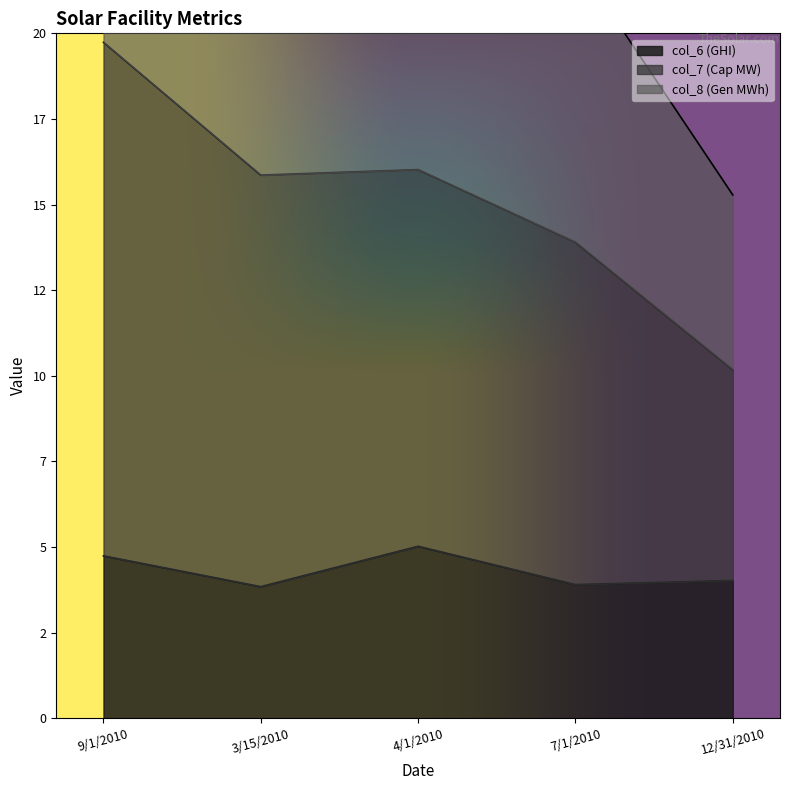

Is the value of col_8 (Gen MWh) at 3/15/2010 greater than the value of col_7 (Cap MW) at 9/1/2010?

No